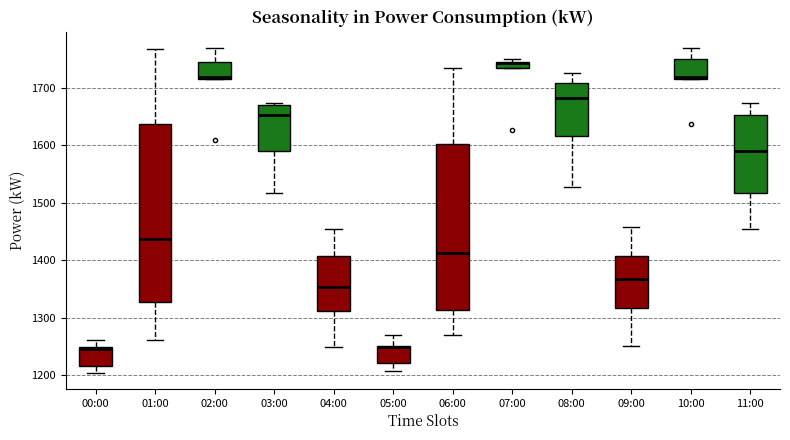

Which box is the tallest, from its lower edge to its upper edge?

01:00